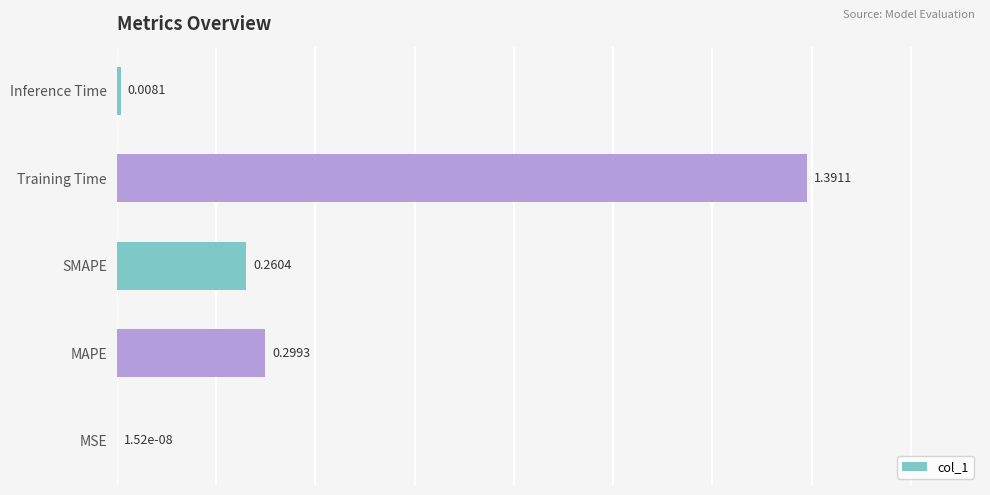

What is the sum of all values?

2.0